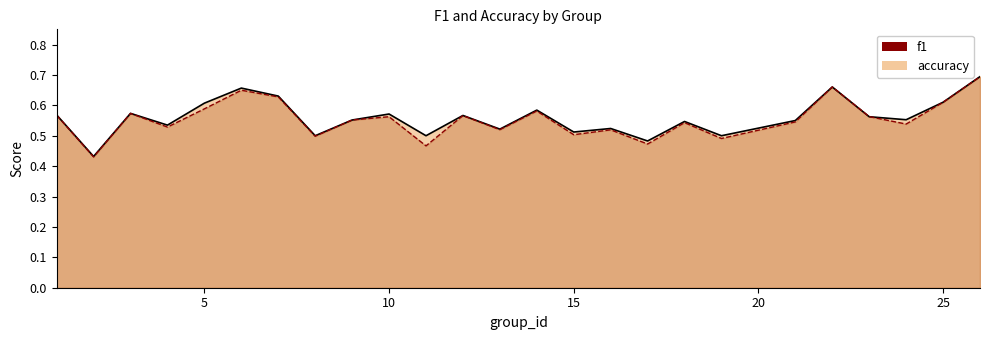

Which series has the widest spread of values?

f1